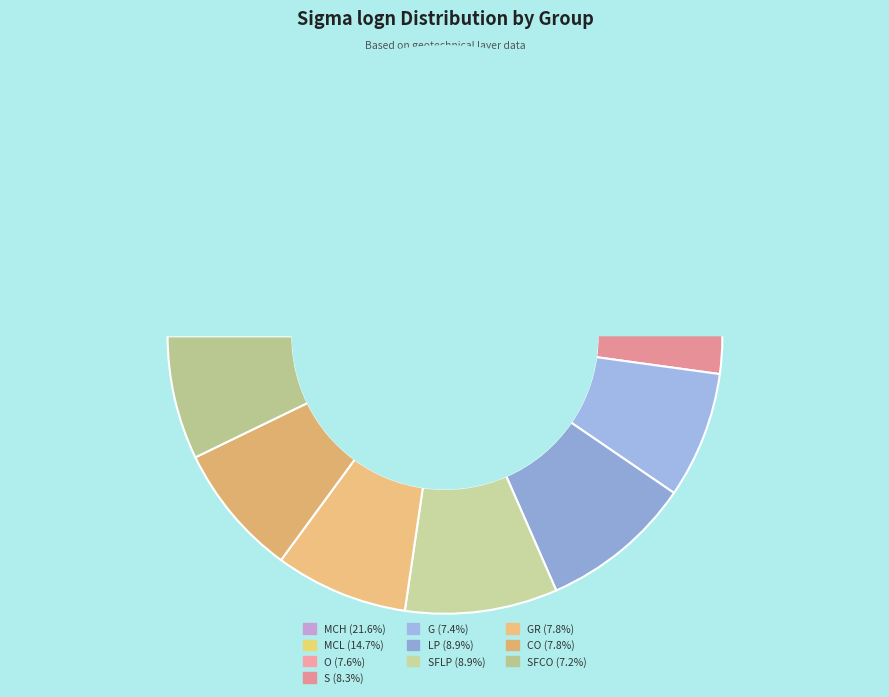

Is there a majority slice in this chart?

No